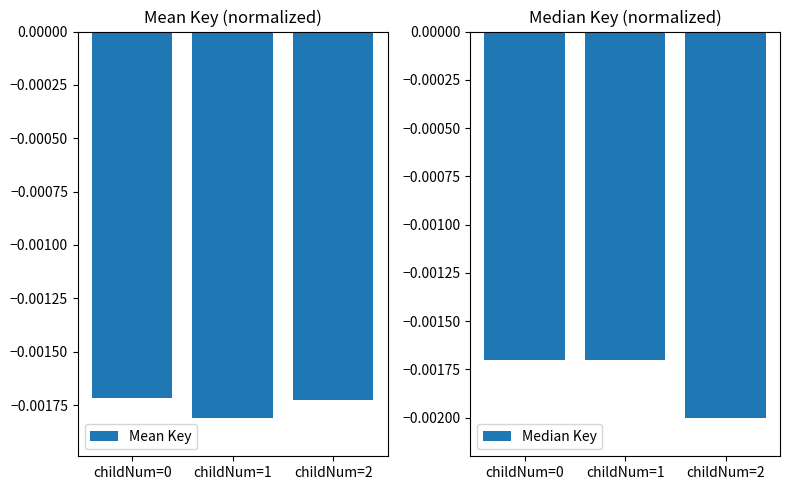

Which category has the lowest value in the Mean Key series?

childNum=1